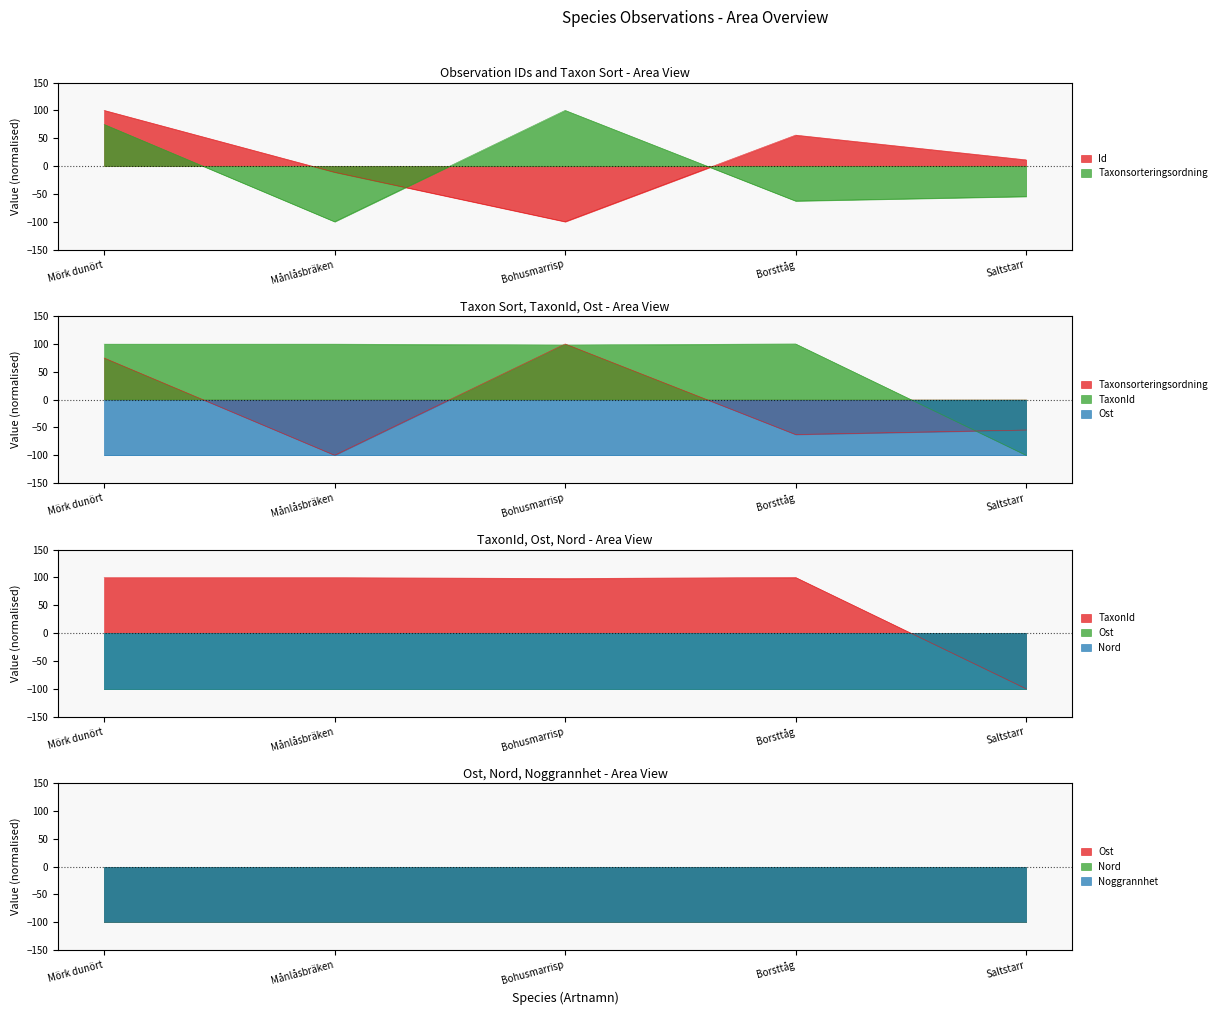

Which series has the largest total across all categories?

TaxonId